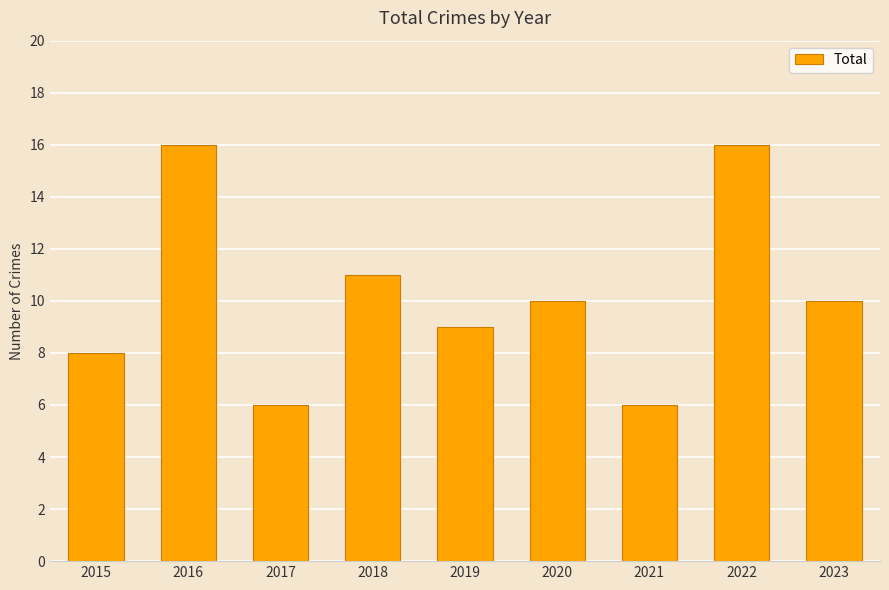

Reading left to right, extract all data points from this chart.

2015=8	2016=16	2017=6	2018=11	2019=9	2020=10	2021=6	2022=16	2023=10